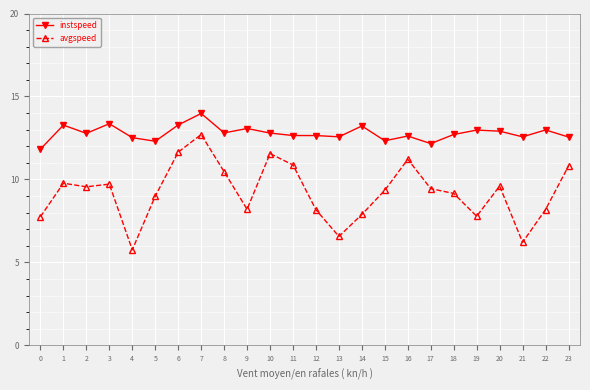

Where is the first local maximum for instspeed?

1